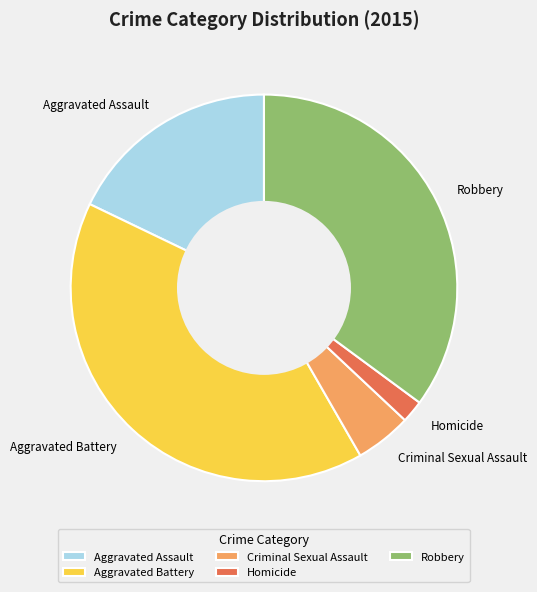

Rank the categories by value from highest to lowest.

Aggravated Battery, Robbery, Aggravated Assault, Criminal Sexual Assault, Homicide